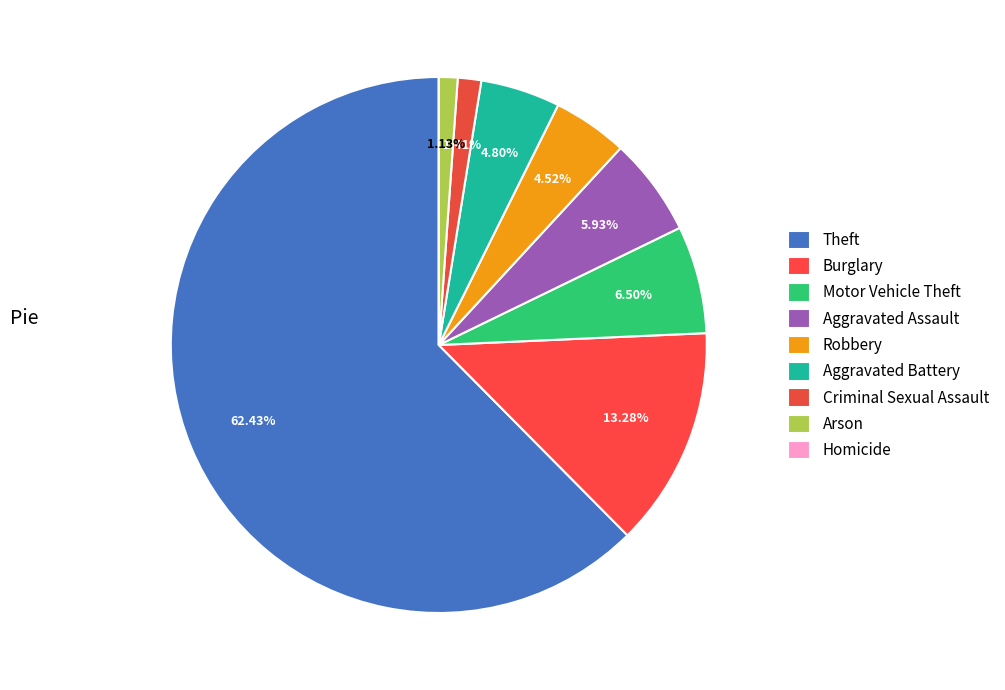

Which slice represents more than half of the pie?

Theft